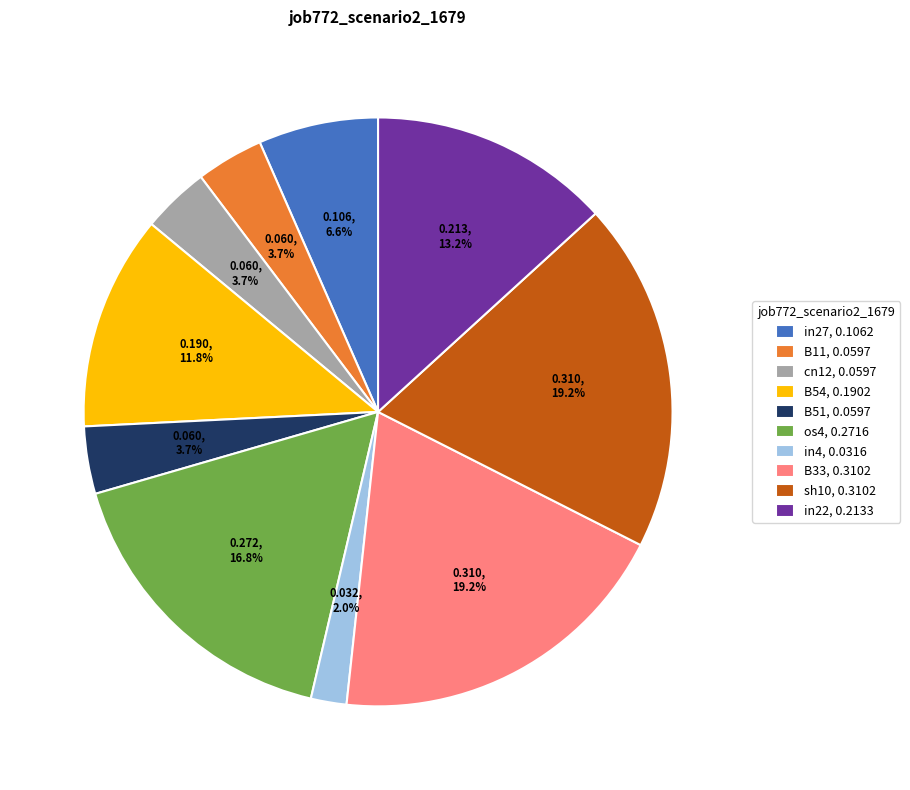

Is there a majority slice in this chart?

No